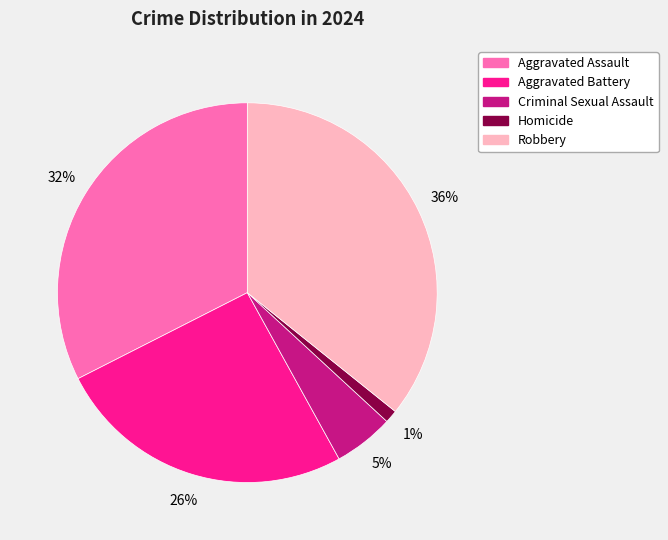

The Aggravated Assault slice represents 44% of the pie. True or false?

False